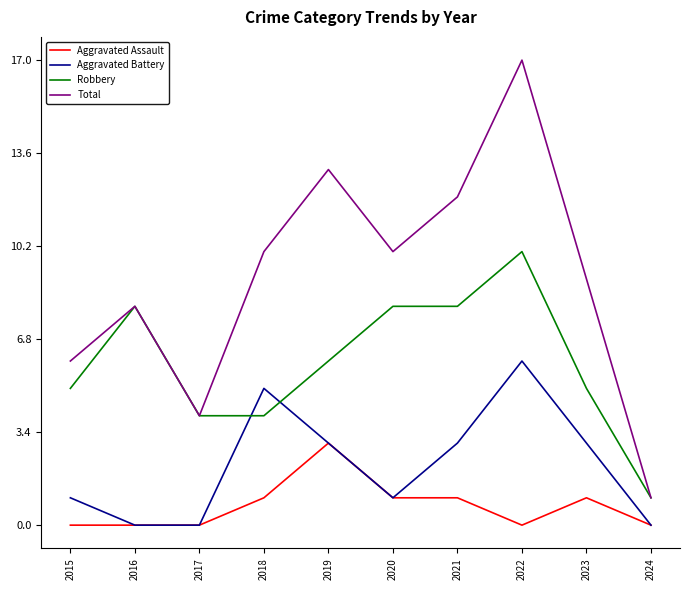

How many lines are shown in the chart?

4